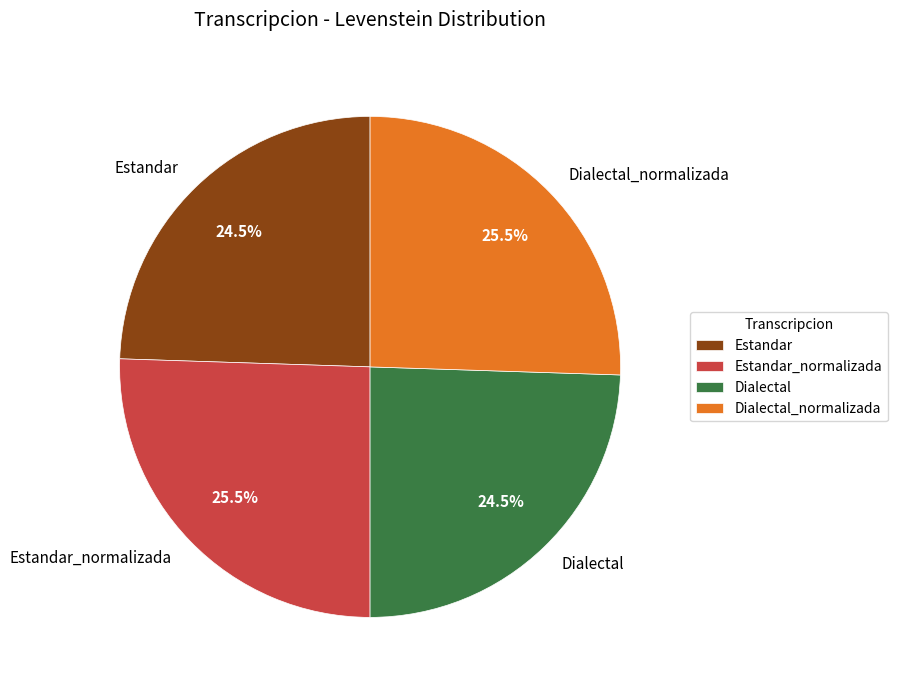

Is there a majority slice in this chart?

No